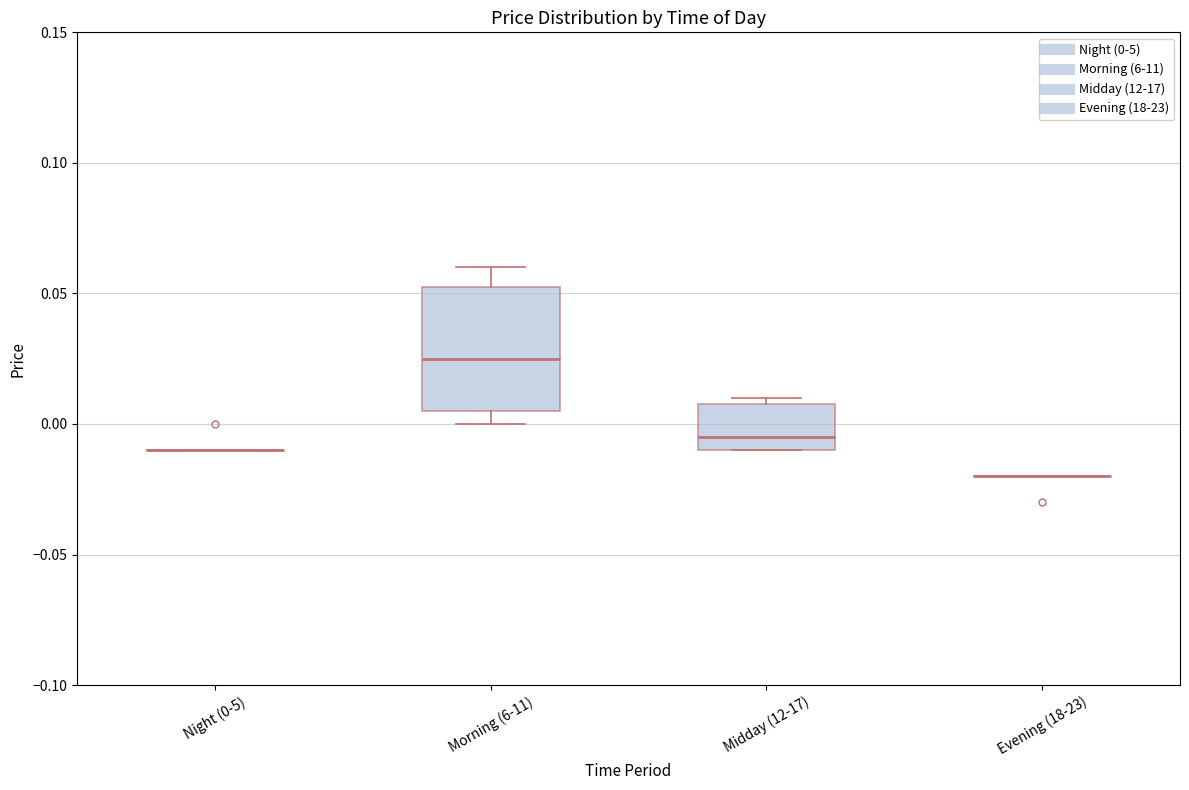

Reading left to right, read every box against the y-axis: the position of its median line, the range the box covers, and the ends of its whiskers. The values are not printed on the chart, so give them approximately, as read against the axis.

Night (0-5): box collapsed to a line at -0.010, whiskers -0.010 to -0.010
Morning (6-11): median 0.025, box 0.005 to 0.055, whiskers 0.000 to 0.060
Midday (12-17): median -0.005, box -0.010 to 0.010, whiskers -0.010 to 0.010 (just above the box's upper edge)
Evening (18-23): box collapsed to a line at -0.020, whiskers -0.020 to -0.020